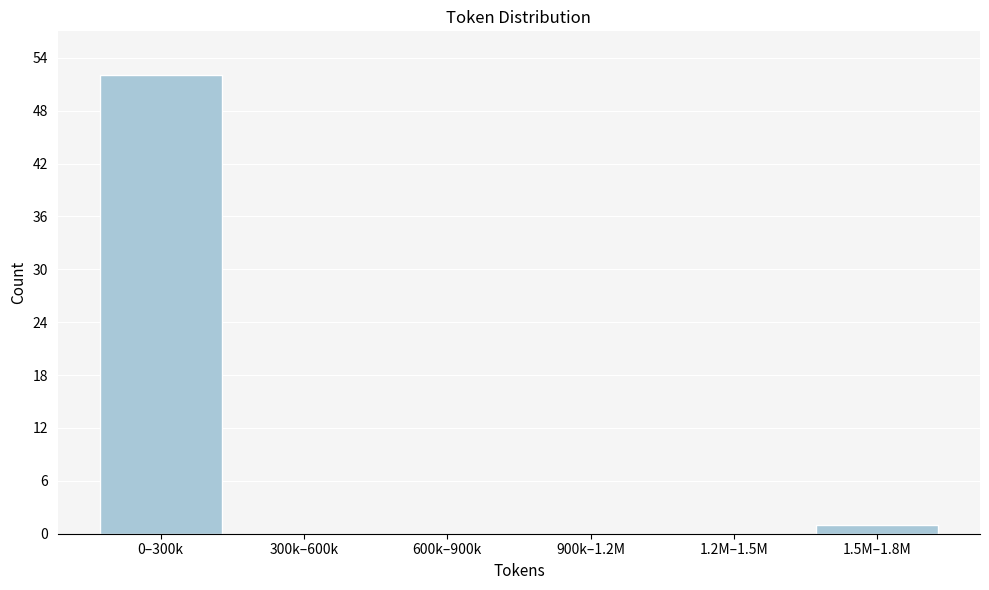

Reading left to right, what are all the values shown in this chart?

0–300k=52	300k–600k=0	600k–900k=0	900k–1.2M=0	1.2M–1.5M=0	1.5M–1.8M=1